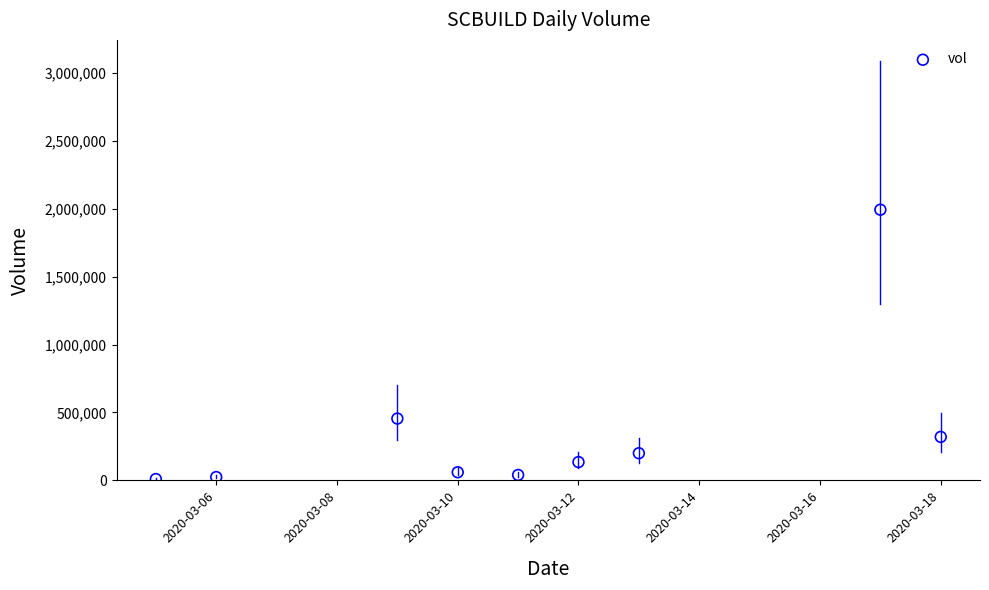

What is the average Y value?

359811